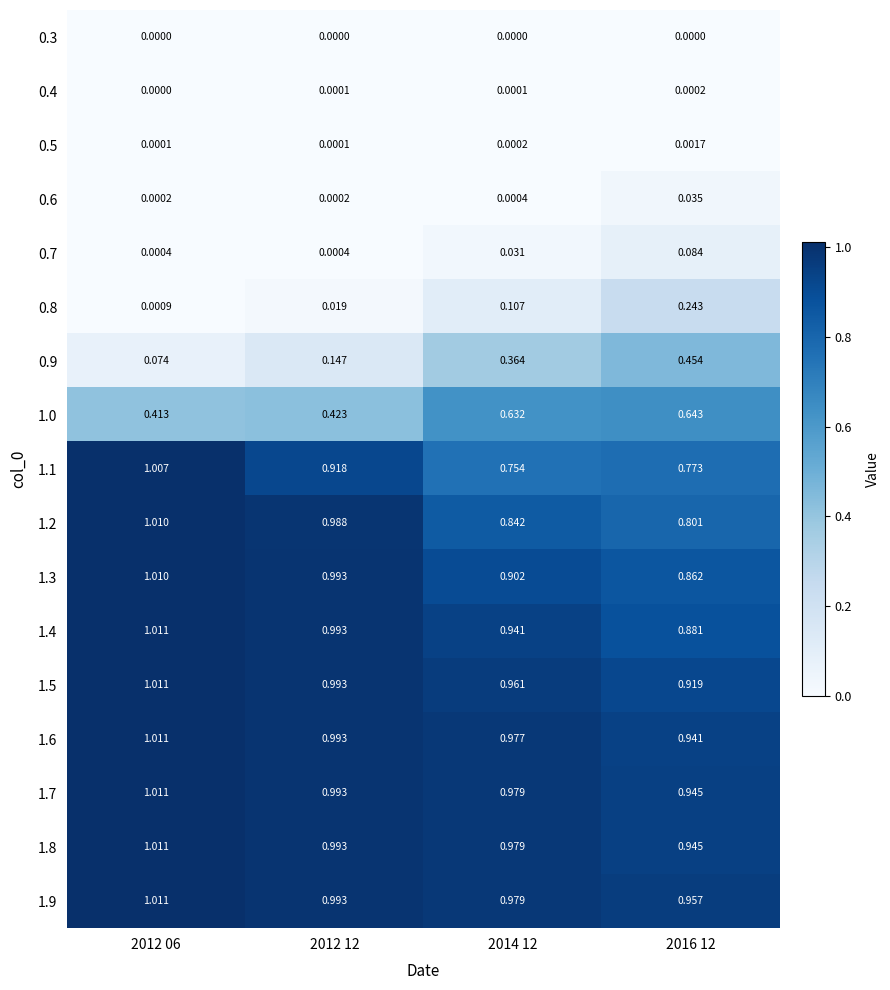

Which series has the largest total across all categories?

1.9